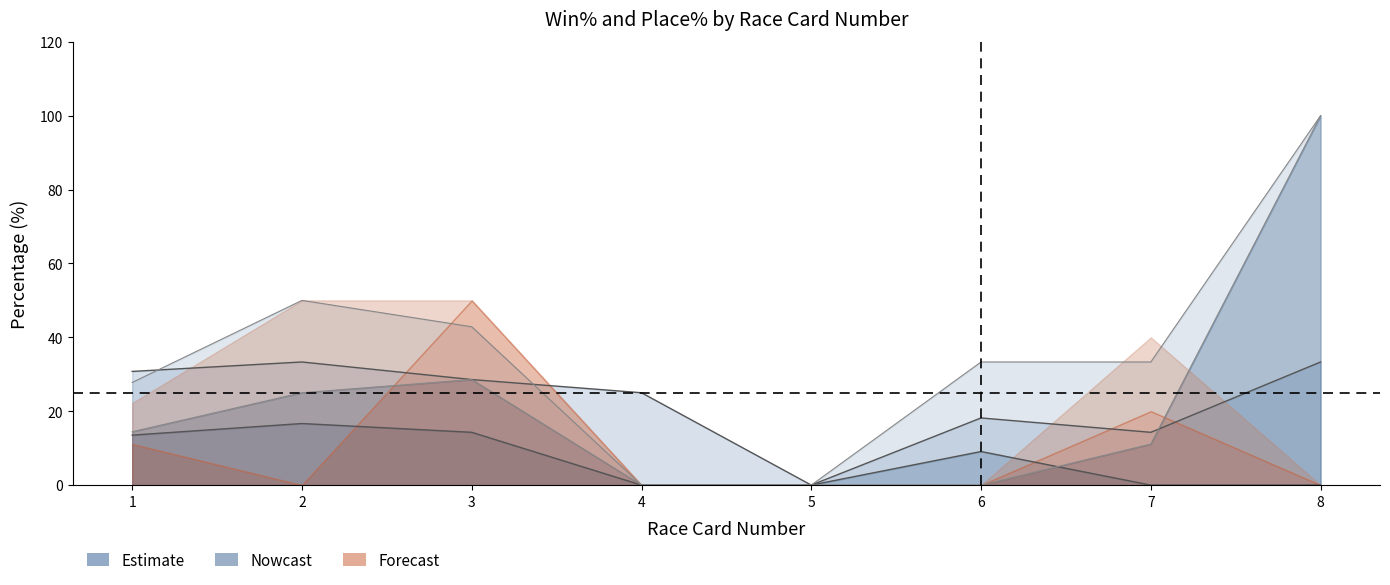

Between 4 and 8, which is larger?

4